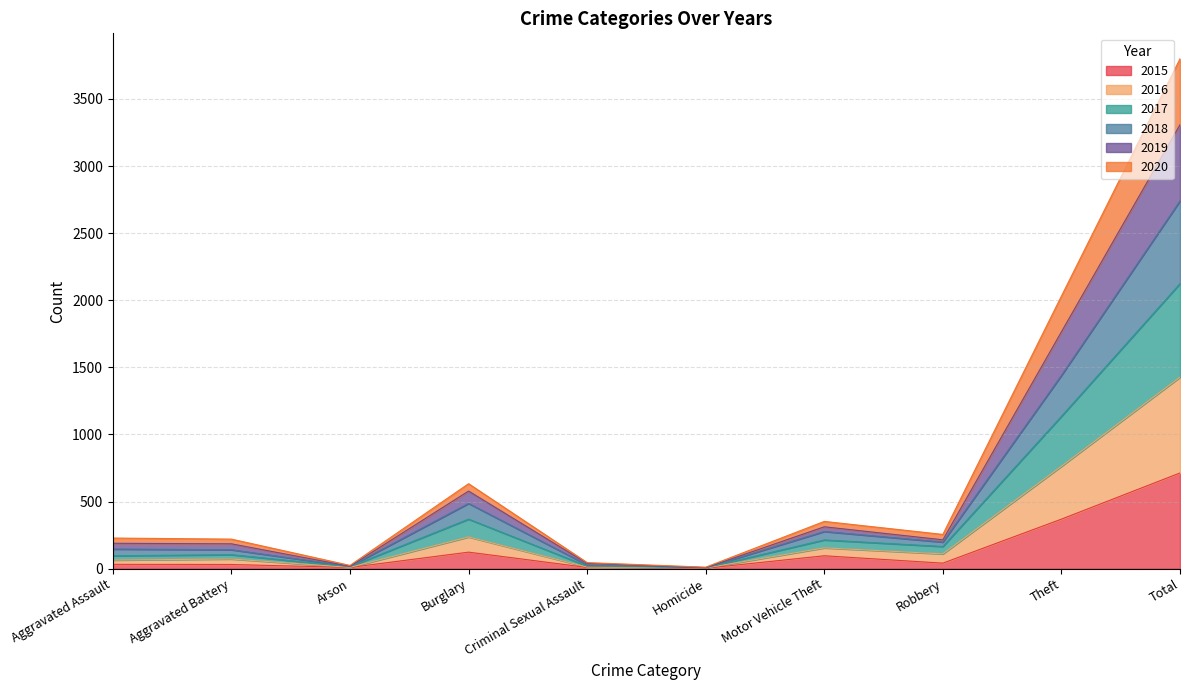

At which label does 2015 reach its peak?

Total